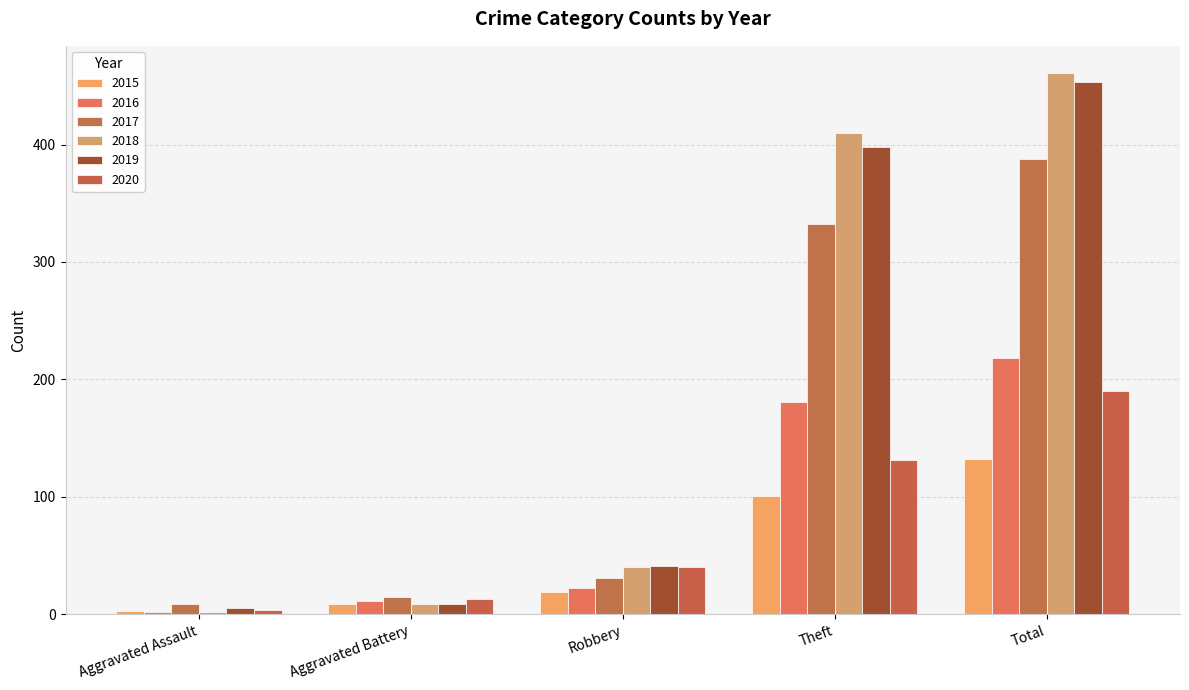

What is the average value of the 2015 series?

53